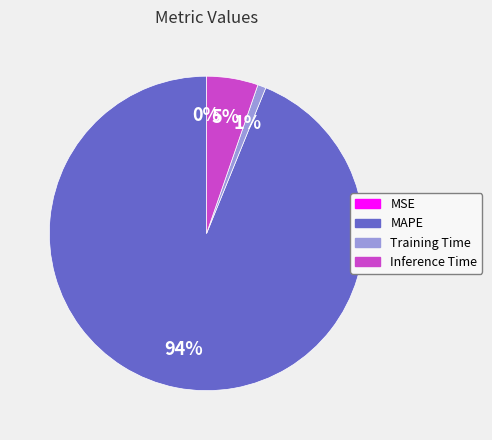

To the nearest percent, what is the difference between the largest and smallest slice percentages?

94%